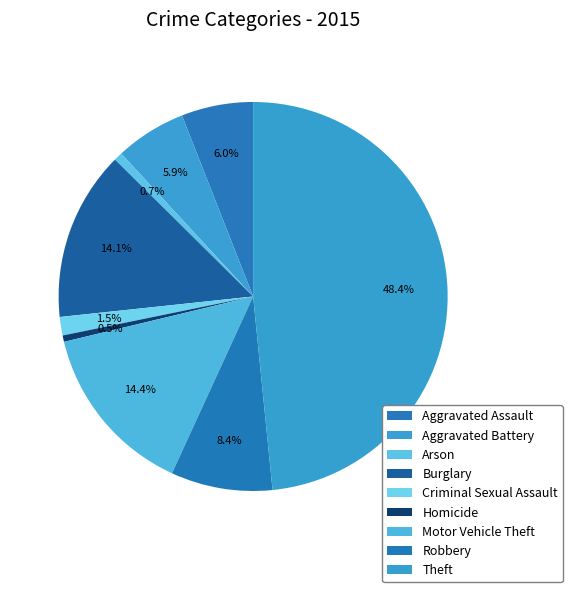

Does Theft account for over 50% of the chart?

No